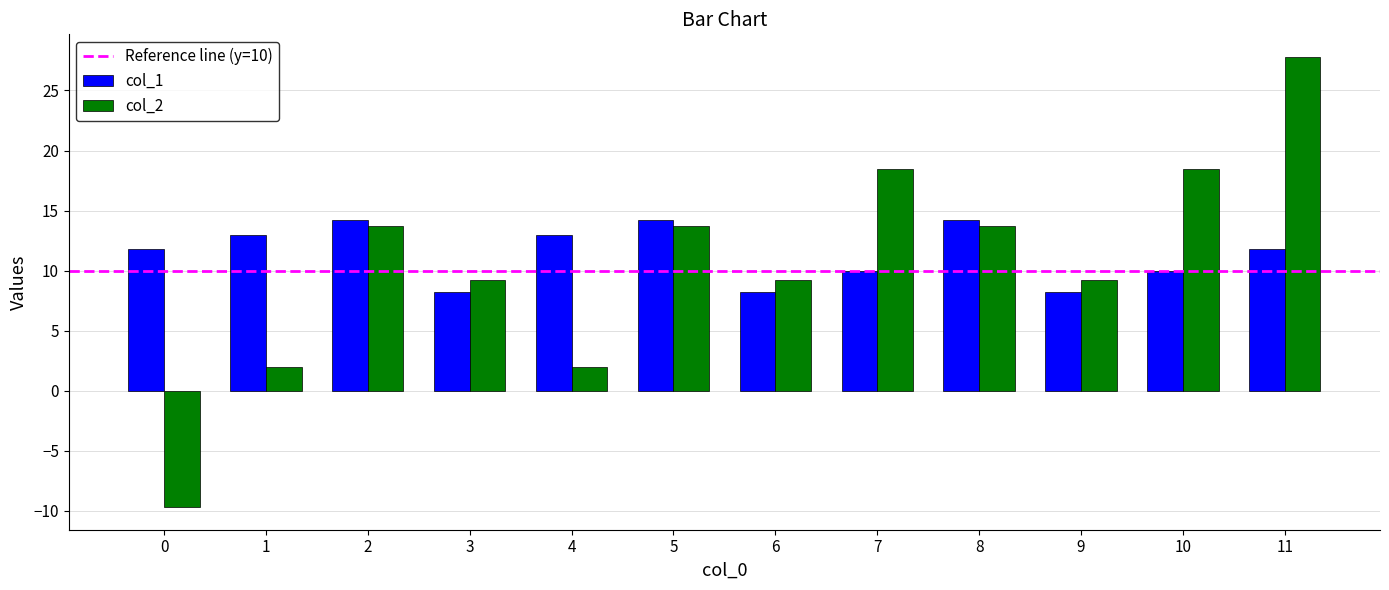

List the series in order of their overall mean, highest first.

col_1, col_2